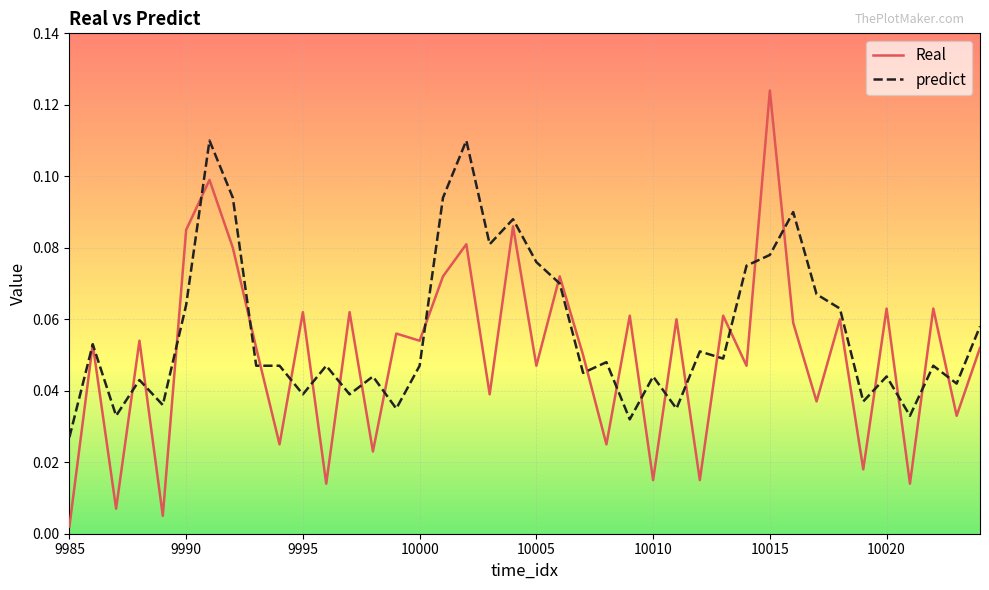

Which series has the largest total across all categories?

predict